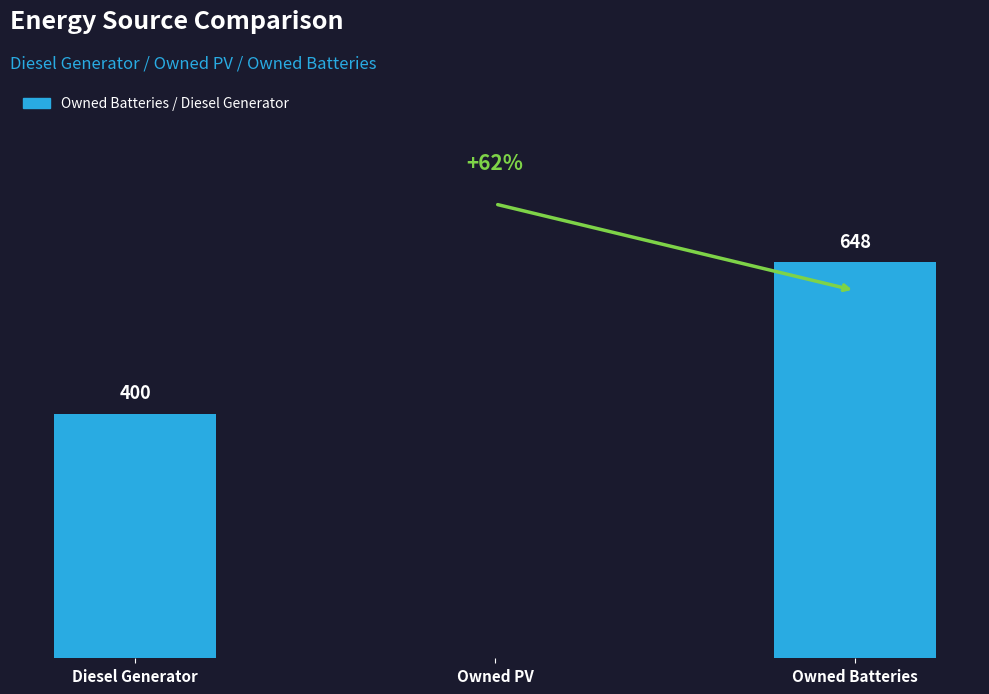

Where is the data nearest to the value 324?

Diesel Generator